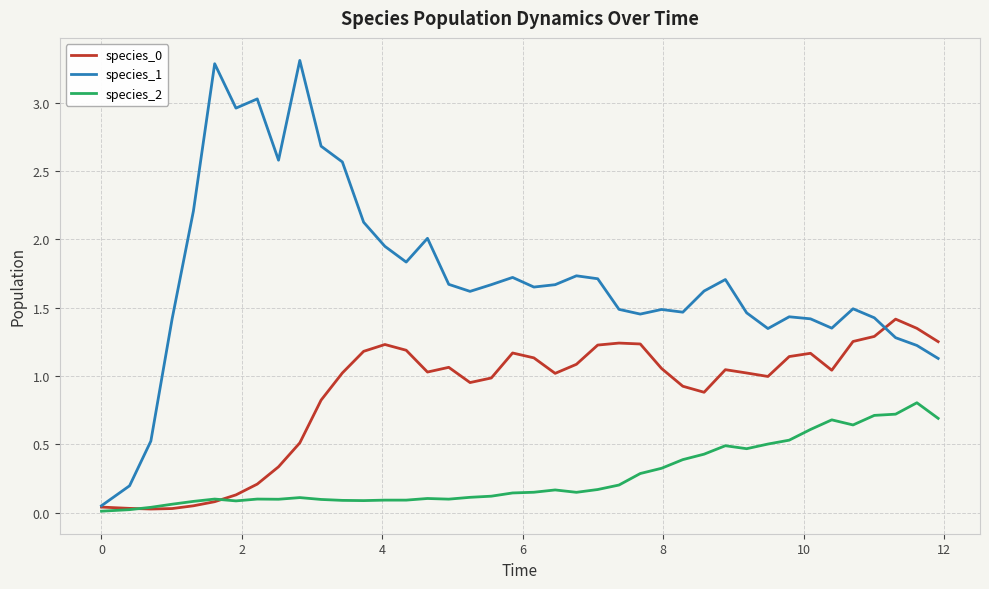

Is this an area chart (filled region under the line)?

No